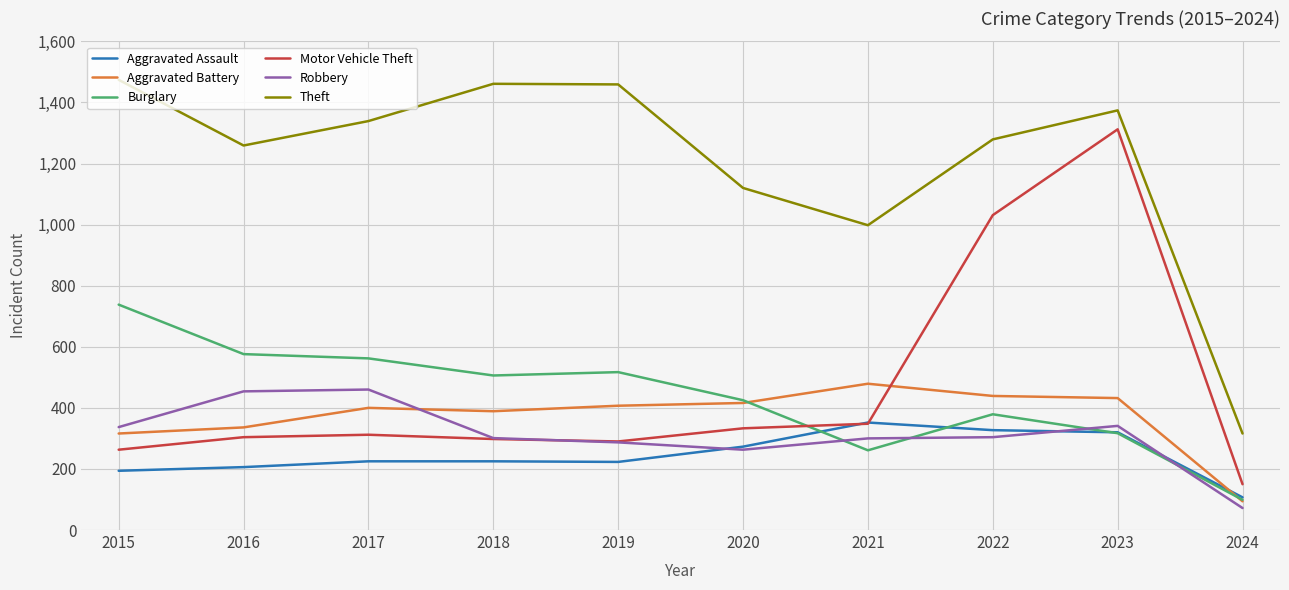

Does the chart have visible grid lines?

Yes